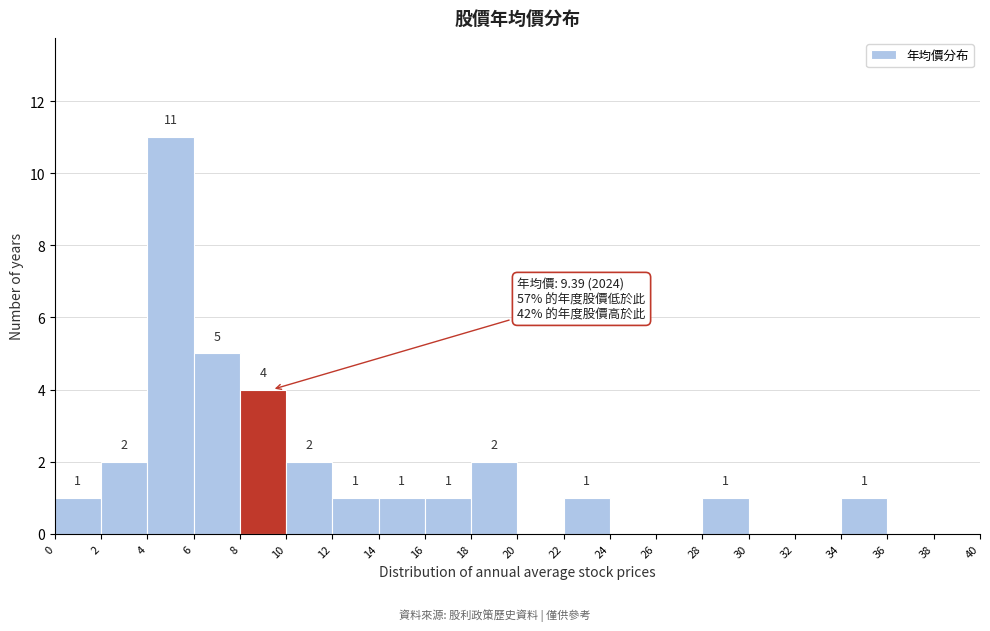

Which range on the x-axis has the tallest bar?

4 to 6